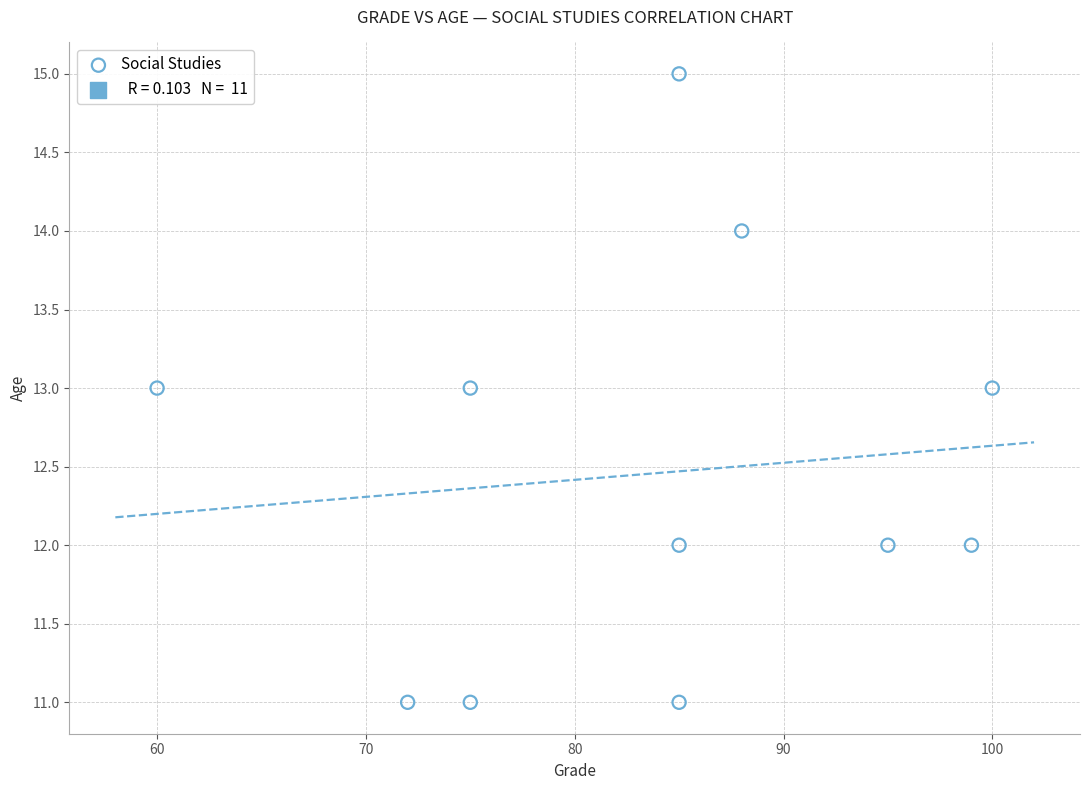

What is the average Y value?

12